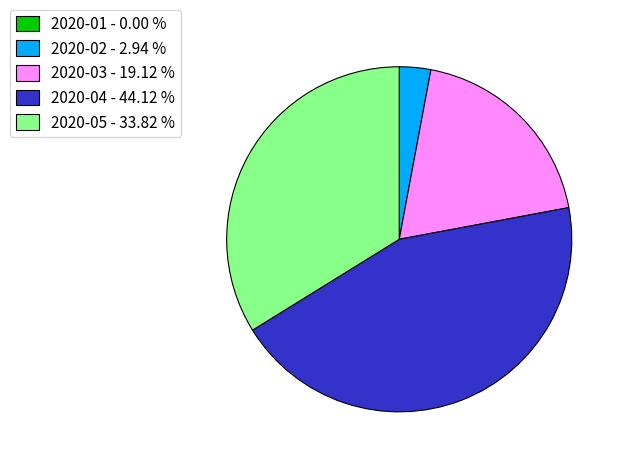

Is 2020-05 - 33.82 % the majority of the pie?

No